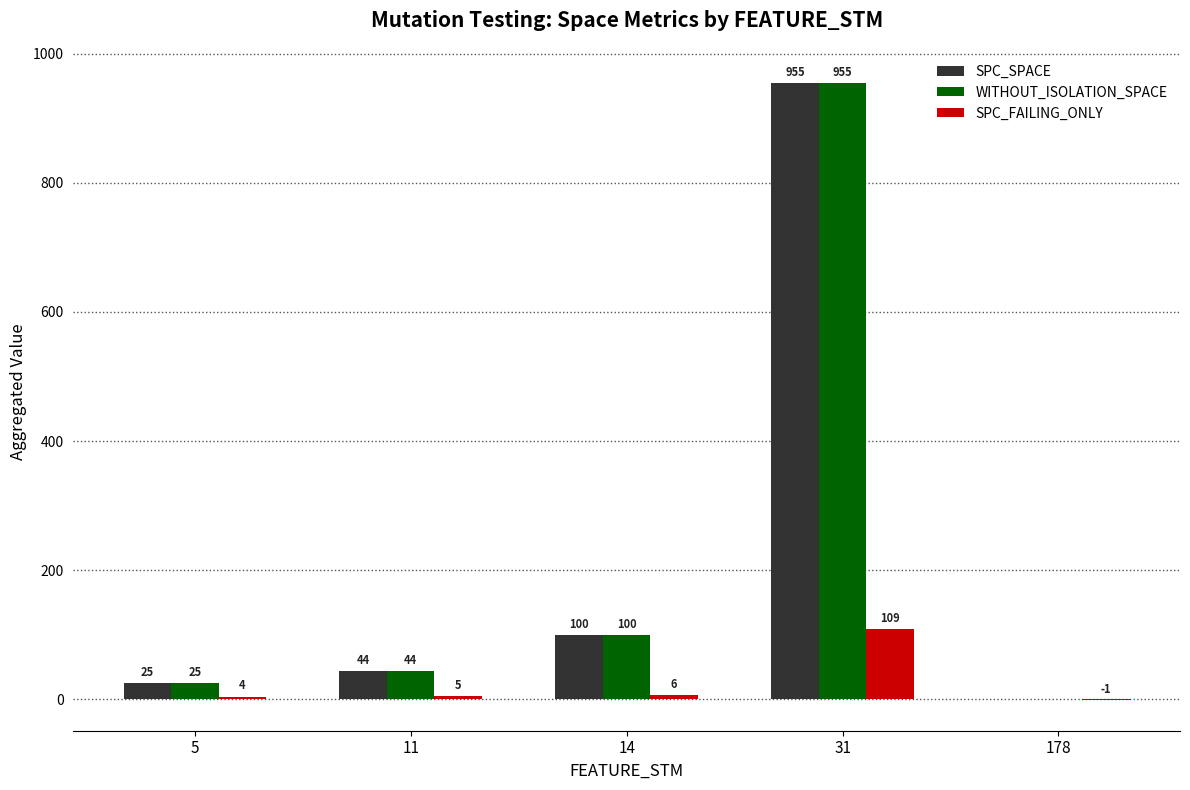

What is the average value of the SPC_FAILING_ONLY series?

25